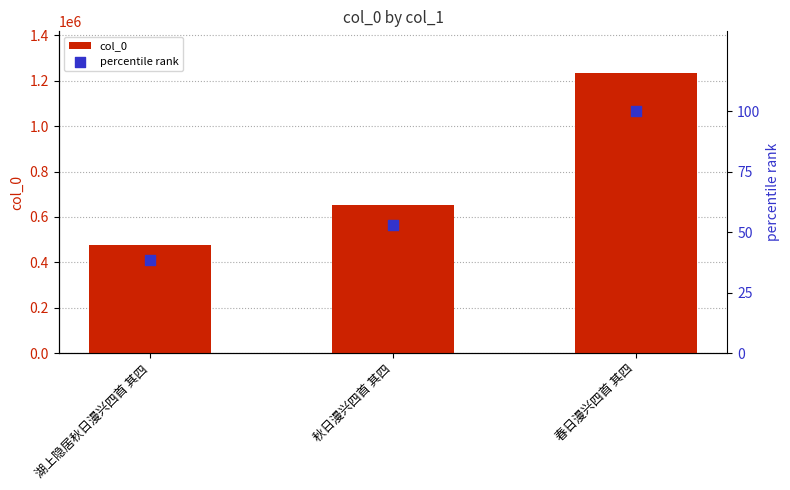

Which series has the largest total across all categories?

col_0